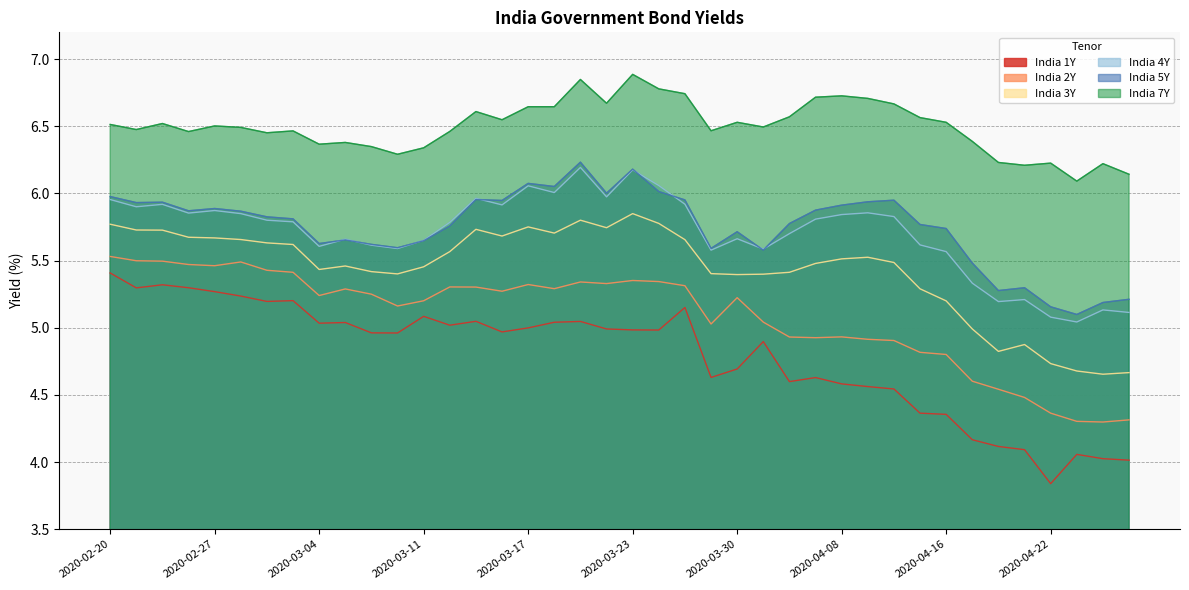

True or false: India 1Y has a value of 5.2 at 2020-03-26.

True